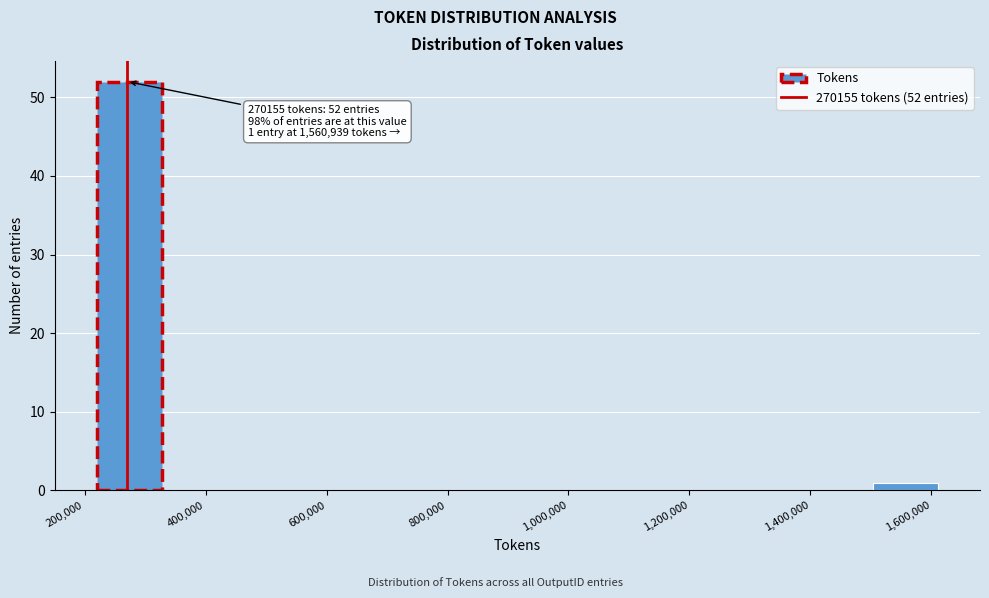

Over which range of the x-axis is the bar tallest?

220000 to 320000